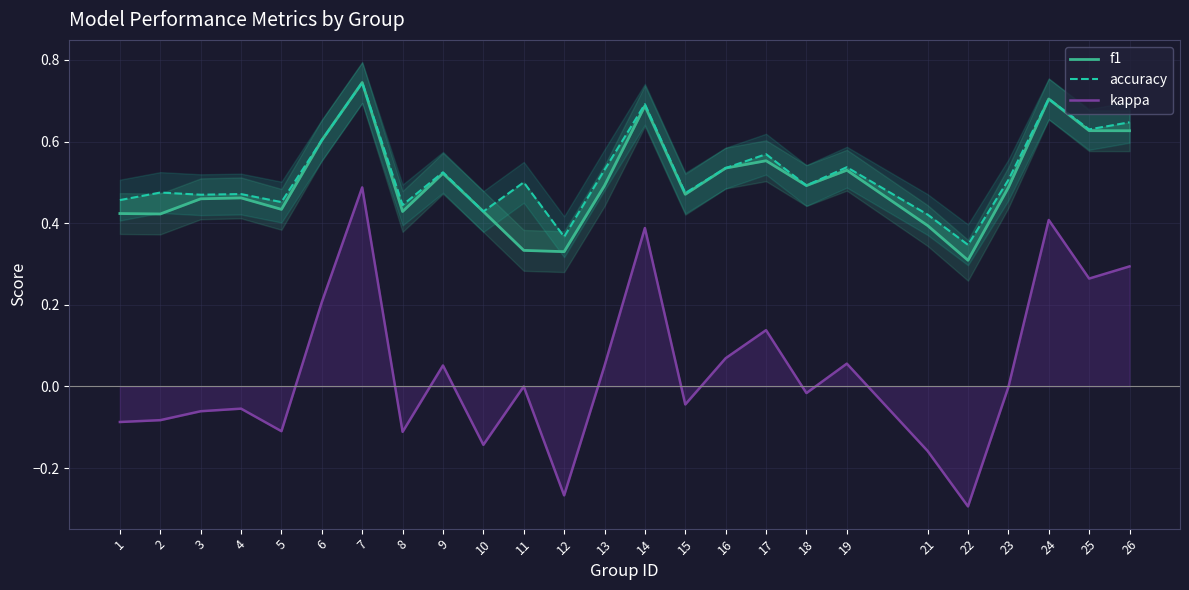

Reading left to right, list all the values displayed in this chart.

f1: 0.4	0.4	0.5	0.5	0.4	0.6	0.7	0.4	0.5	0.4	0.3	0.3	0.5	0.7	0.5	0.5	0.6	0.5	0.5	0.4	0.3	0.5	0.7	0.6	0.6
accuracy: 0.5	0.5	0.5	0.5	0.5	0.6	0.7	0.4	0.5	0.4	0.5	0.4	0.5	0.7	0.5	0.5	0.6	0.5	0.5	0.4	0.3	0.5	0.7	0.6	0.6
kappa: -0.1	-0.1	-0.1	-0.1	-0.1	0.2	0.5	-0.1	0.1	-0.1	0.0	-0.3	0.1	0.4	-0.0	0.1	0.1	-0.0	0.1	-0.2	-0.3	-0.0	0.4	0.3	0.3